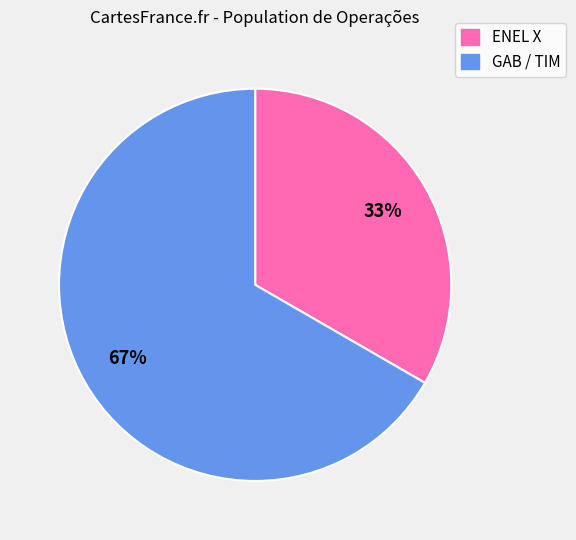

How many segments does this pie chart have?

2